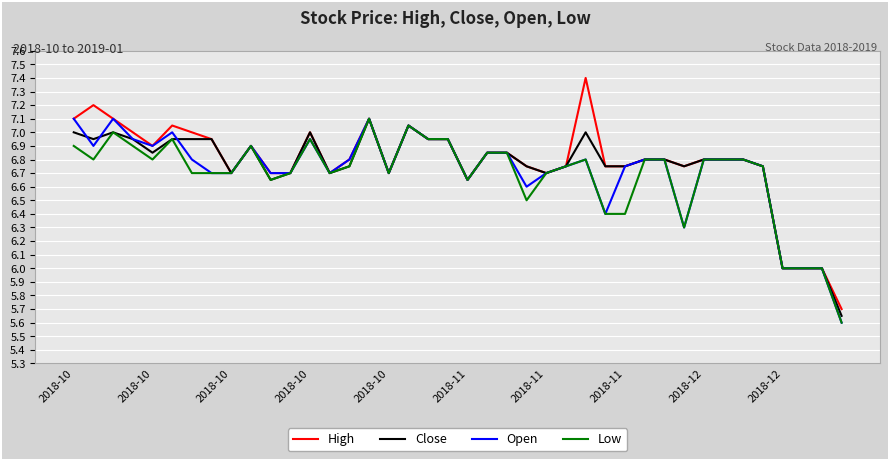

Which series has the largest range (max minus min)?

High